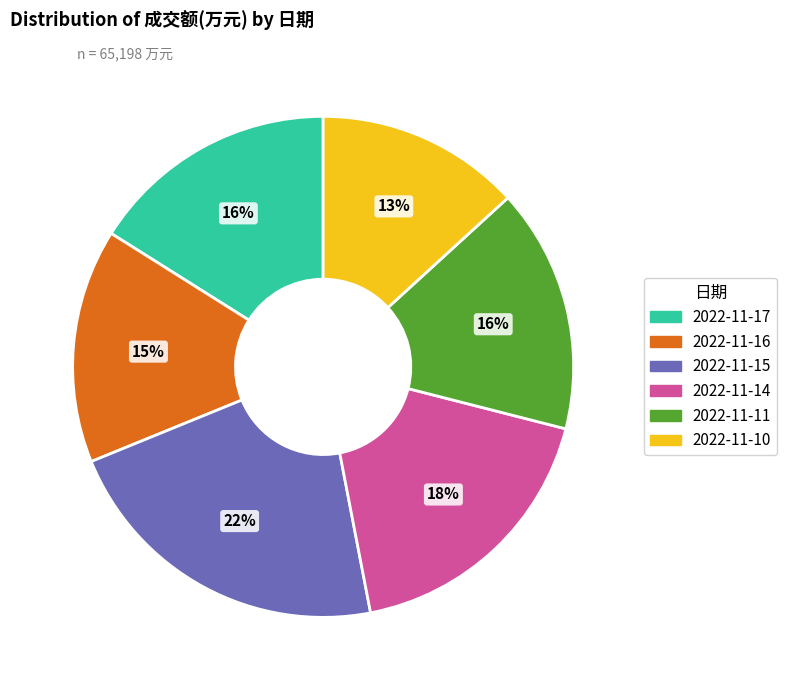

Is there any slice that represents more than half of the pie?

No